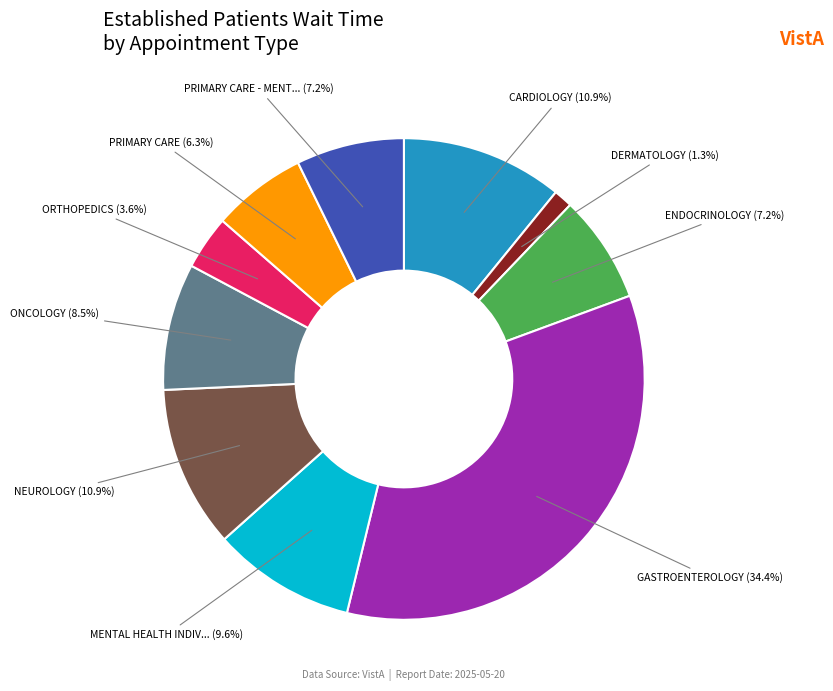

How many slices are in this pie chart?

10